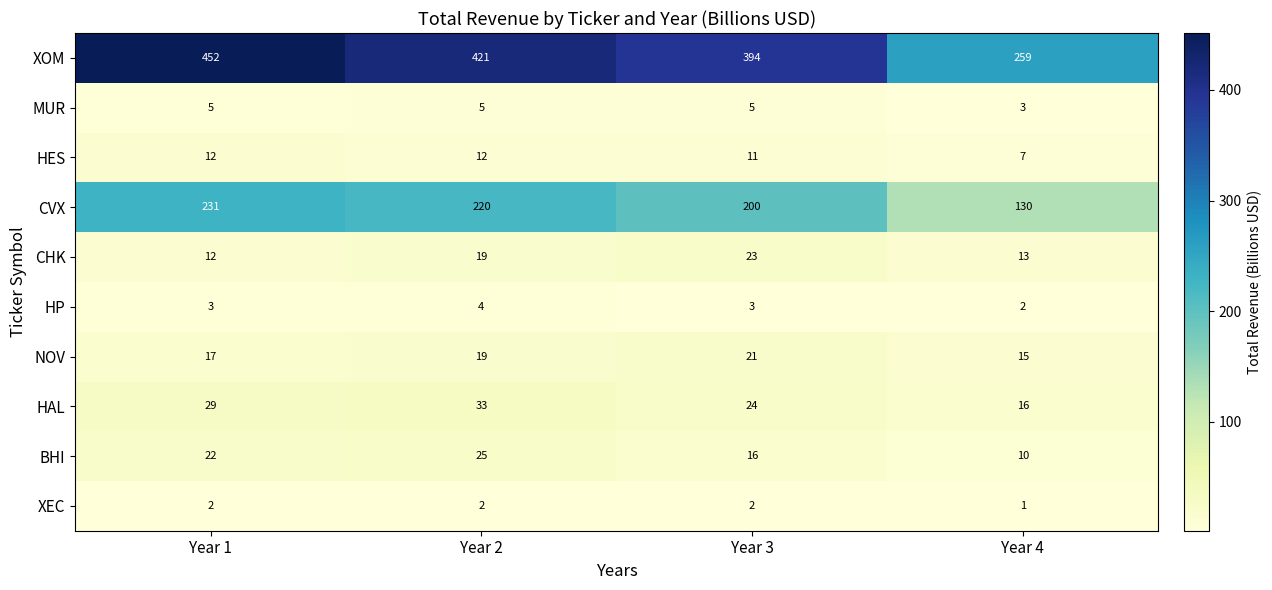

Count the BHI values in the range 16 to 25.

3